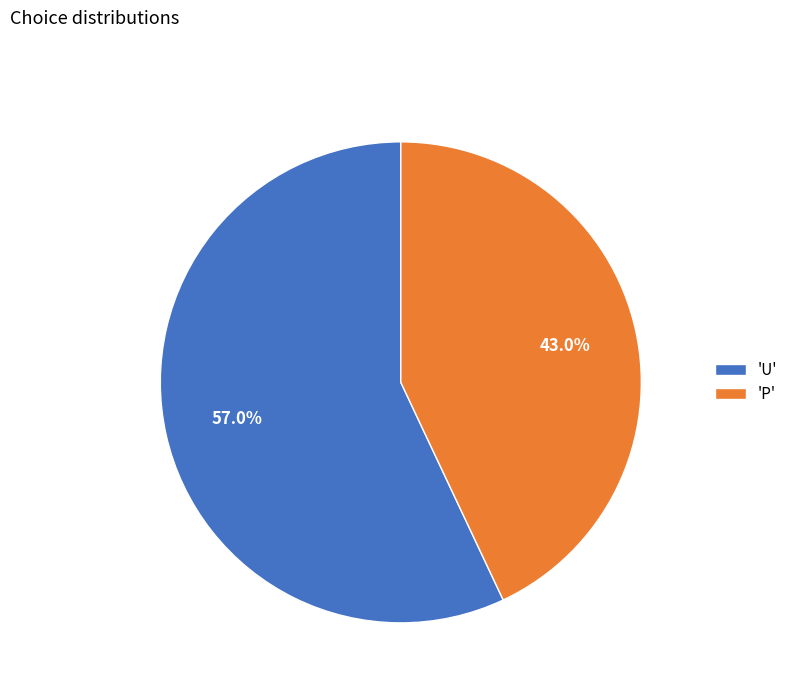

Approximately how many times larger is the value at 'P' compared to 'U'?

0.8